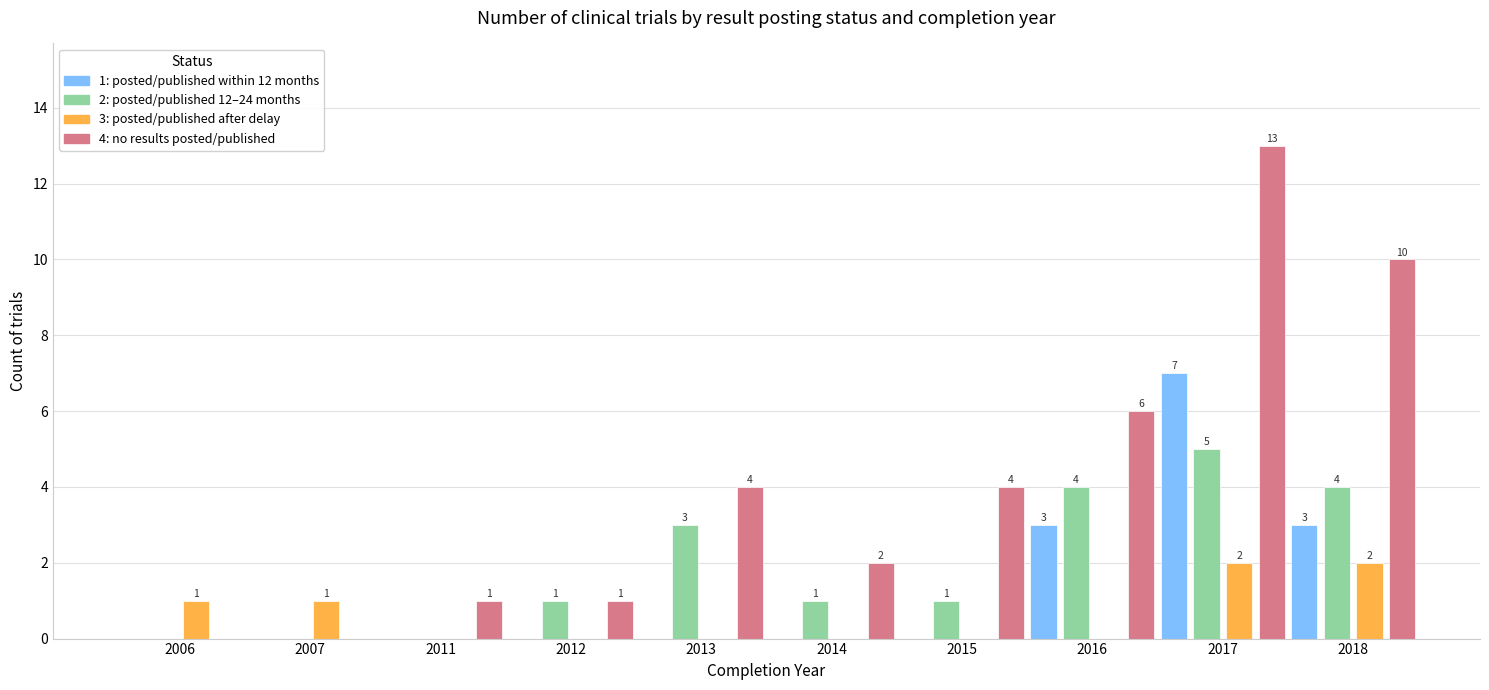

At which category is the sum across all series the highest?

2017